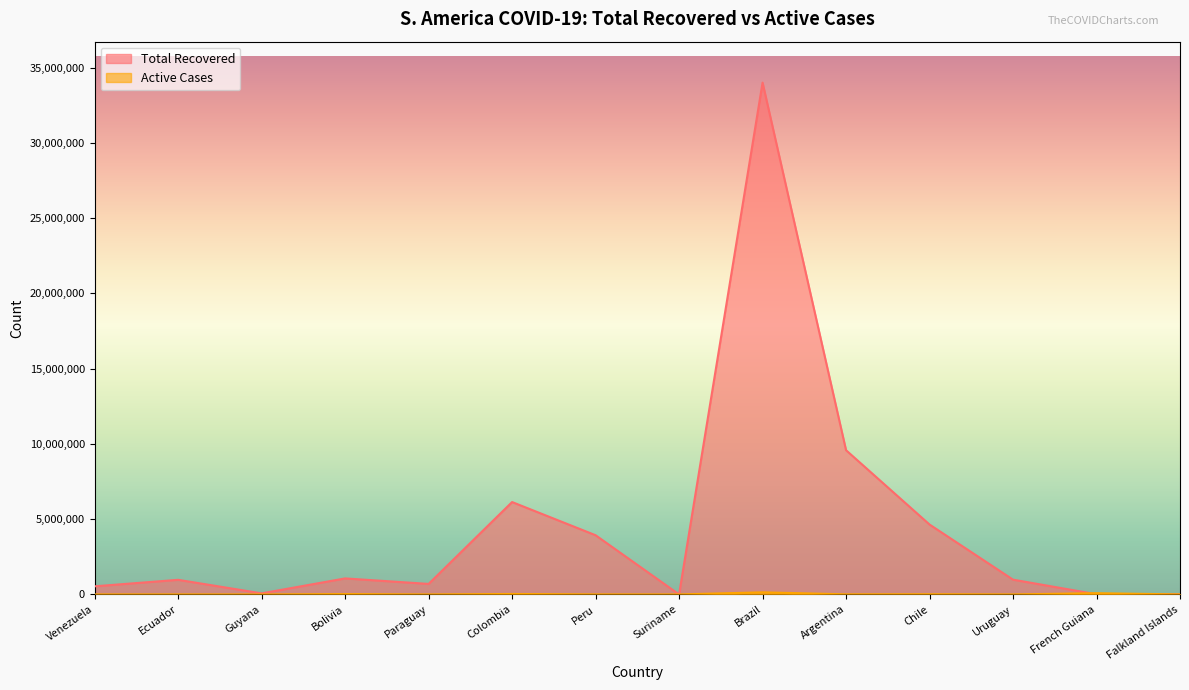

At how many categories does at least one series exceed 24953697?

1